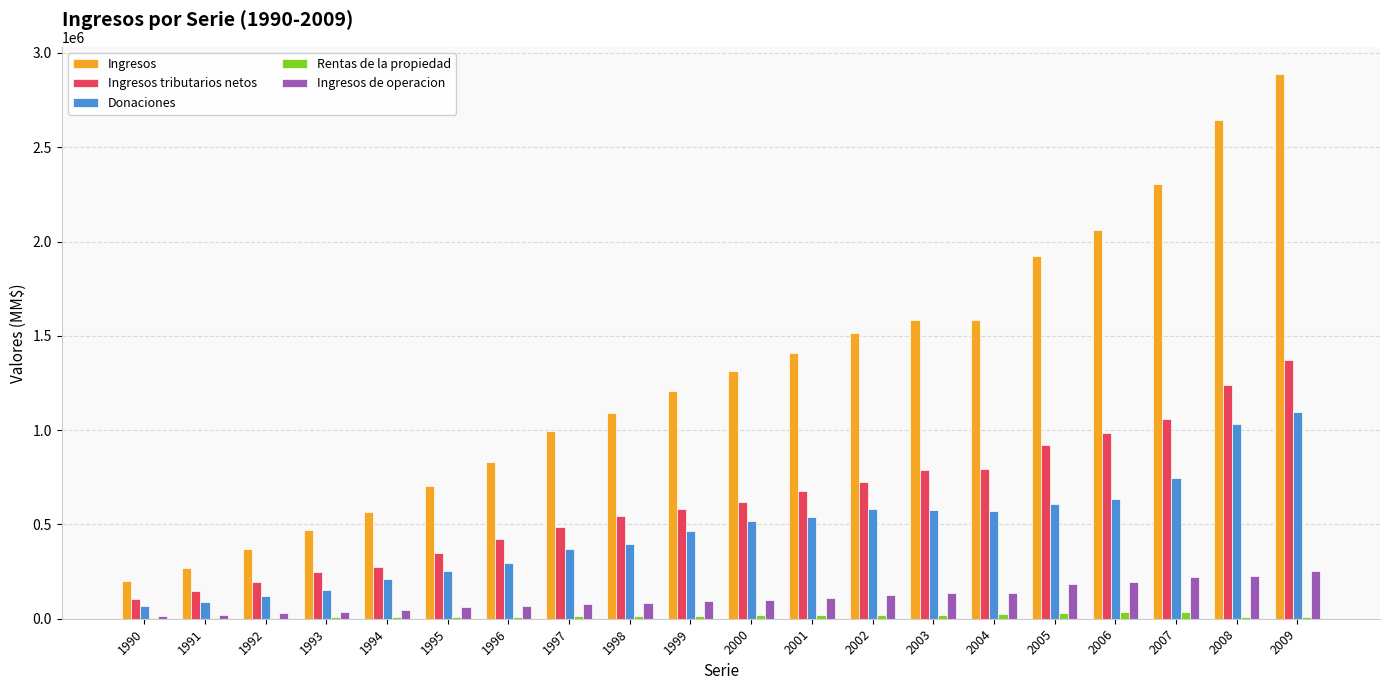

Count the number of data series in this chart.

5